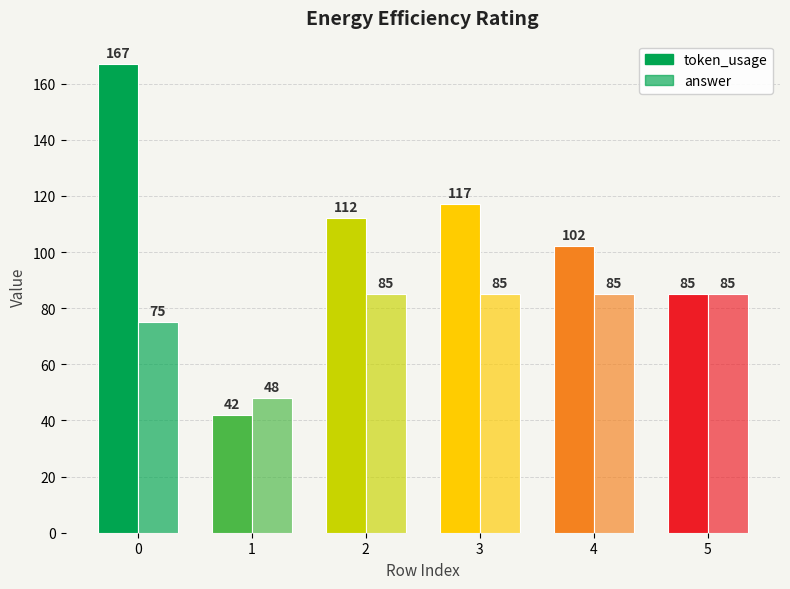

What is the difference between the answer values at 1 and 2?

37